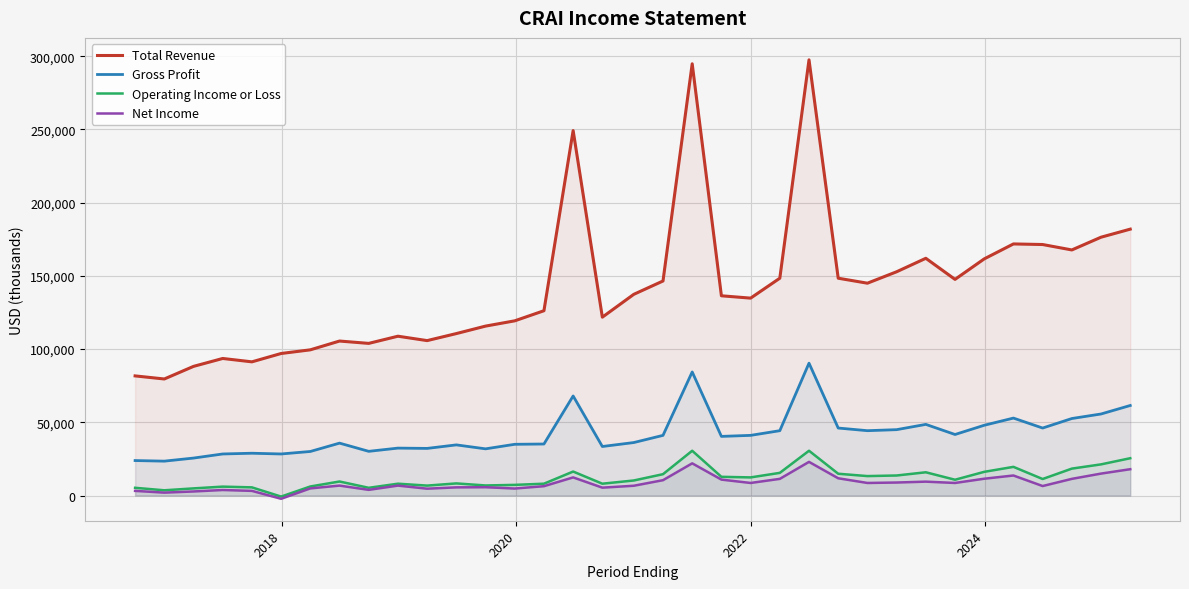

What is the difference between the second highest and second lowest values in the Operating Income or Loss series?

27000